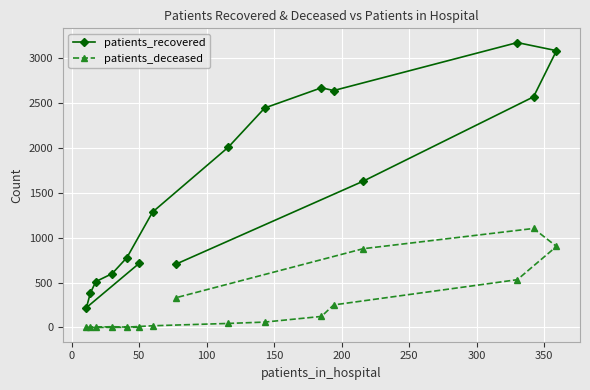

What is the average value of the patients_recovered series?

1587